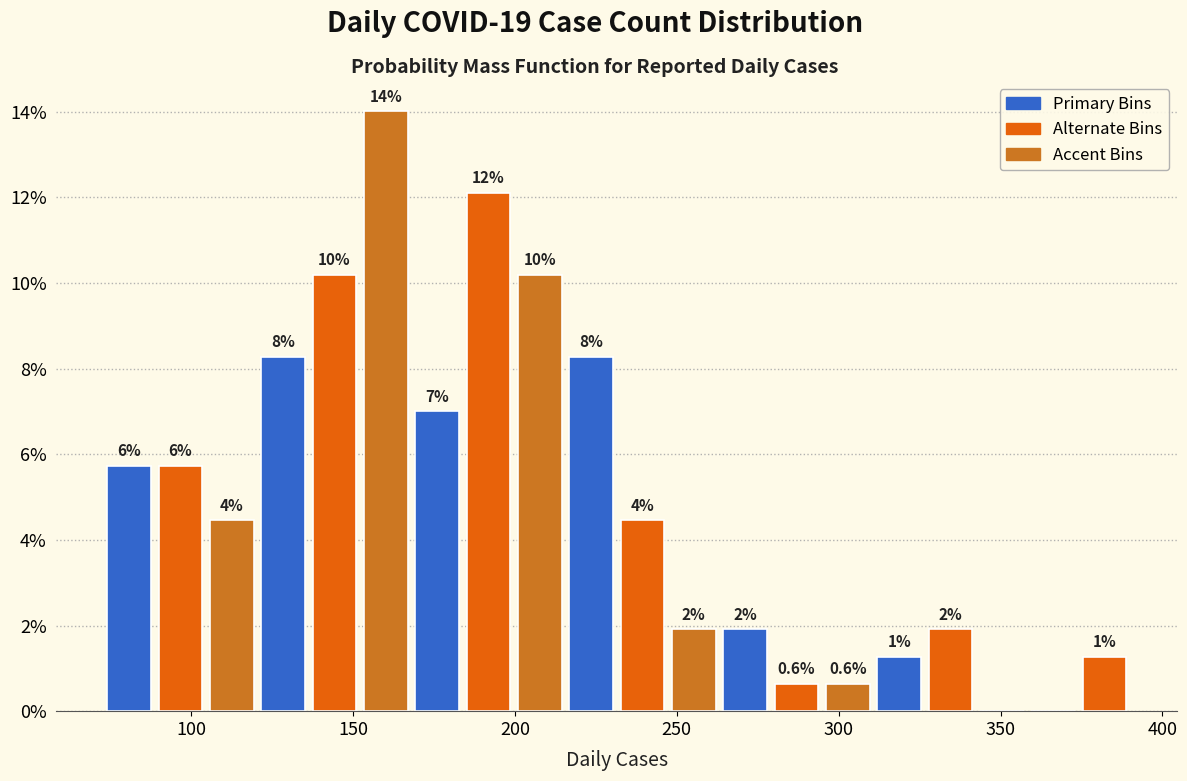

Read against the x-axis, roughly where is the centre of the tallest bar?

160